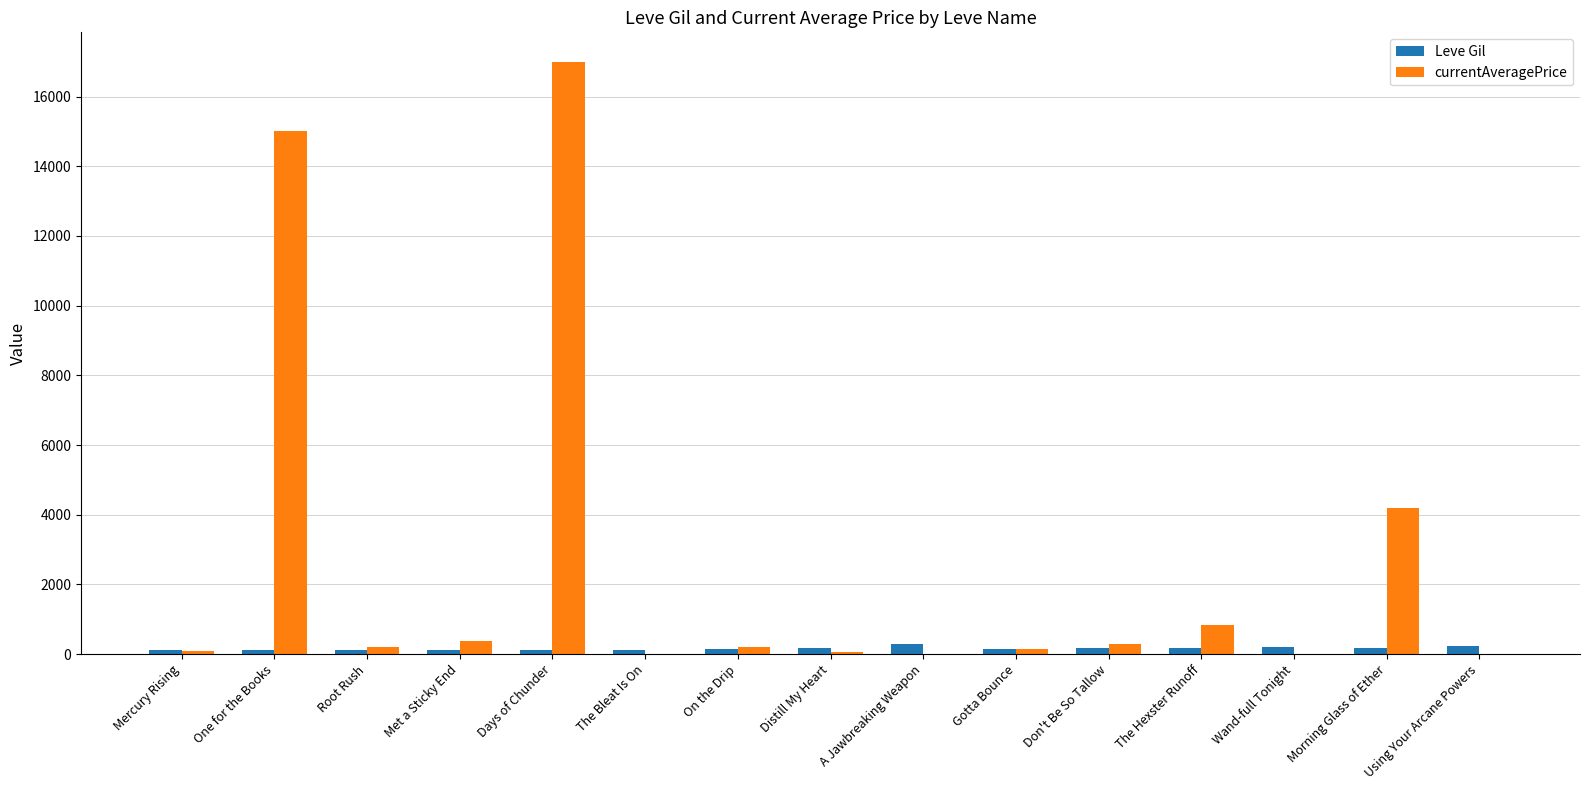

What is the maximum value shown in the chart?

16993.3